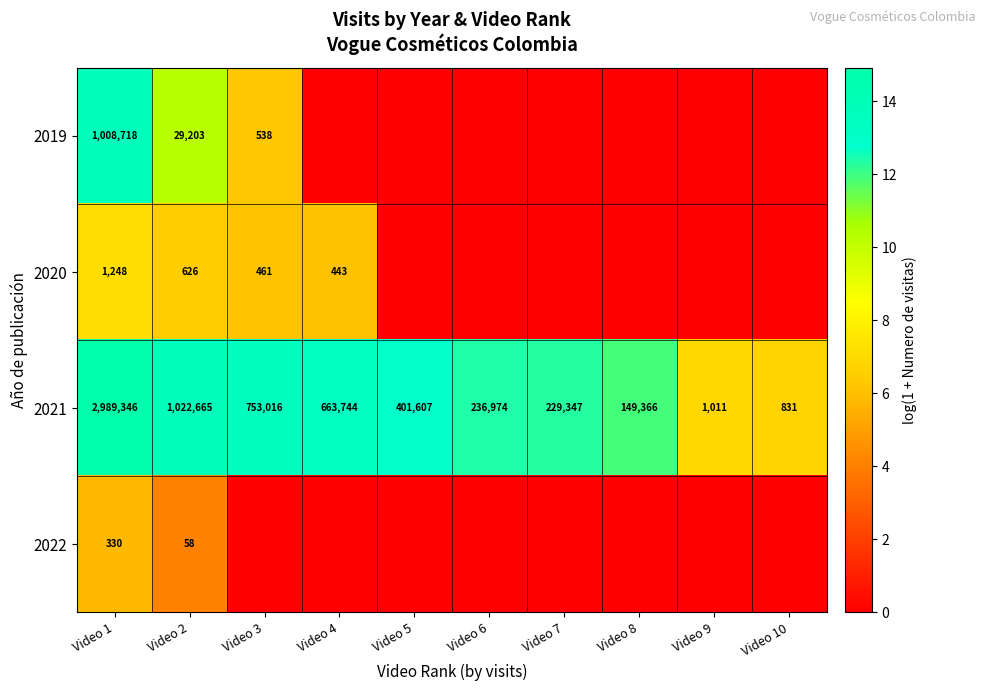

The value of 2020 at Video 1 is 1248. True or false?

True